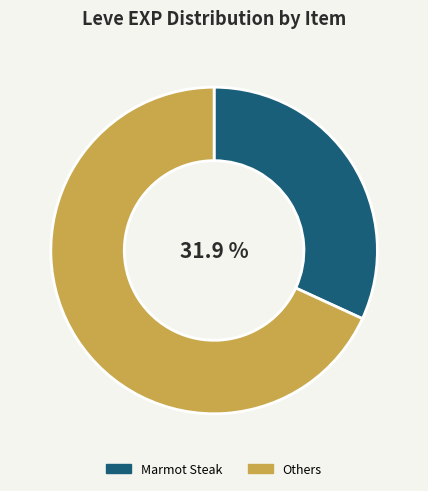

Rank the categories by value from highest to lowest.

Others, Marmot Steak